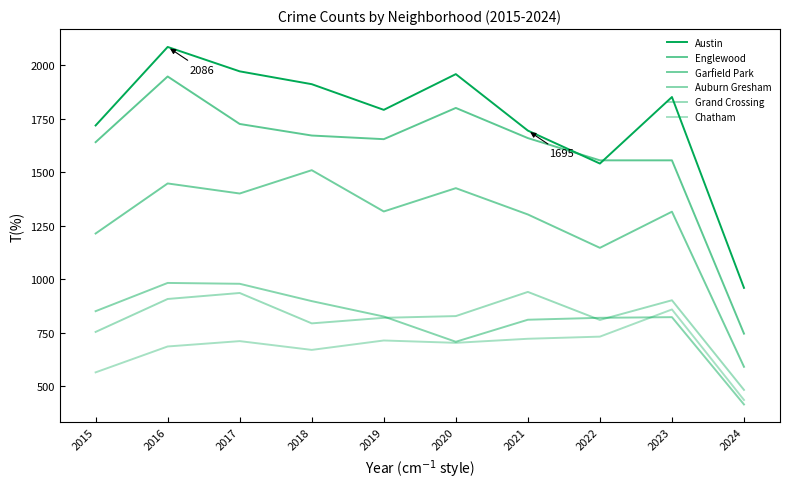

How many lines are shown in the chart?

6